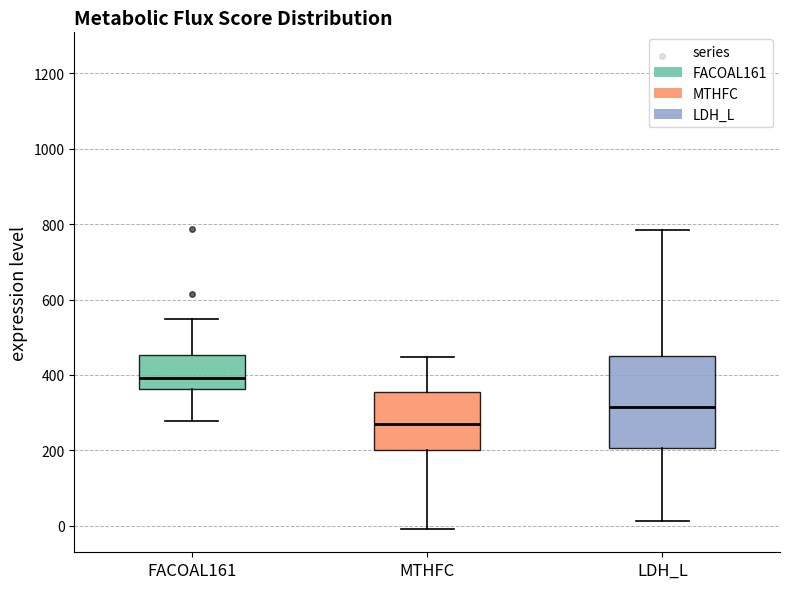

Which box has the lowest median line?

MTHFC